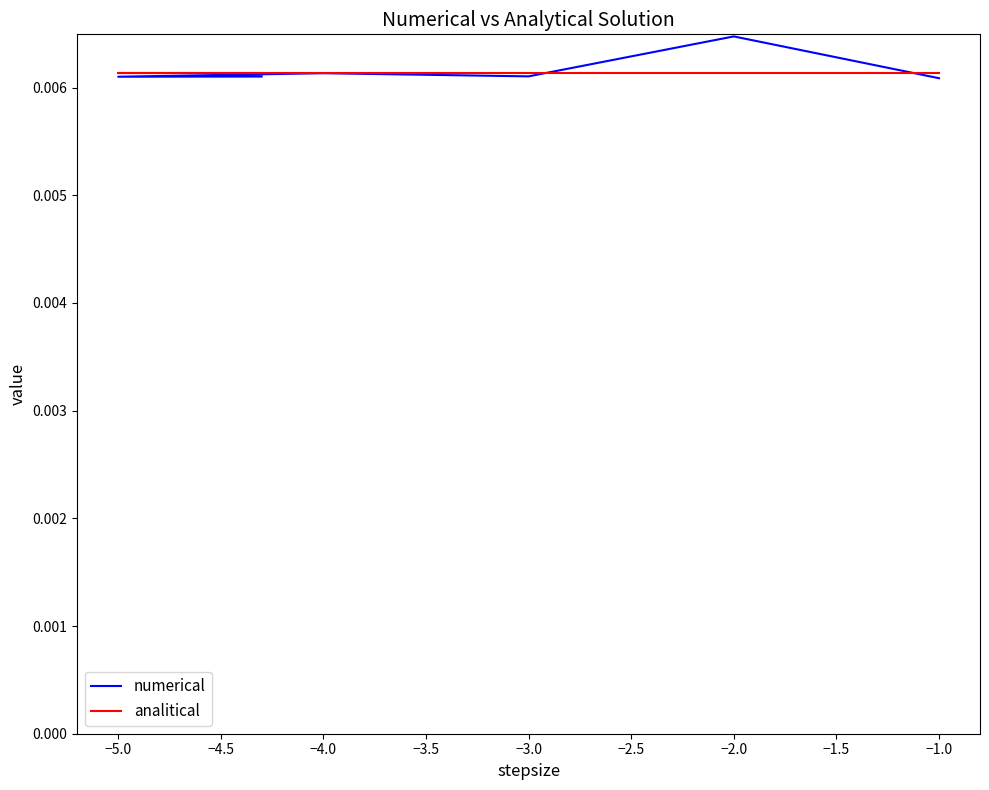

Which series has the largest total across all categories?

numerical